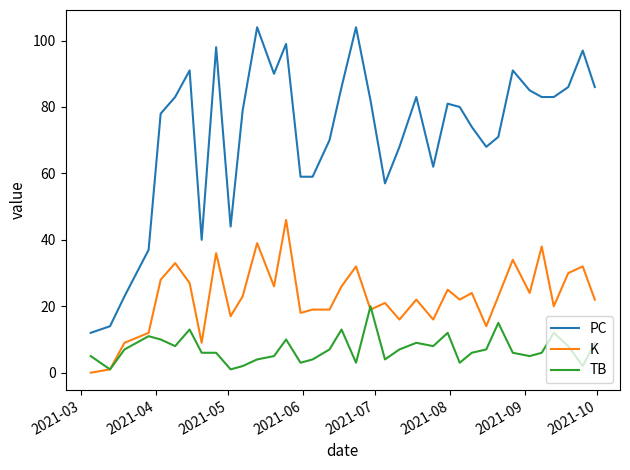

Which series has the largest total across all categories?

PC